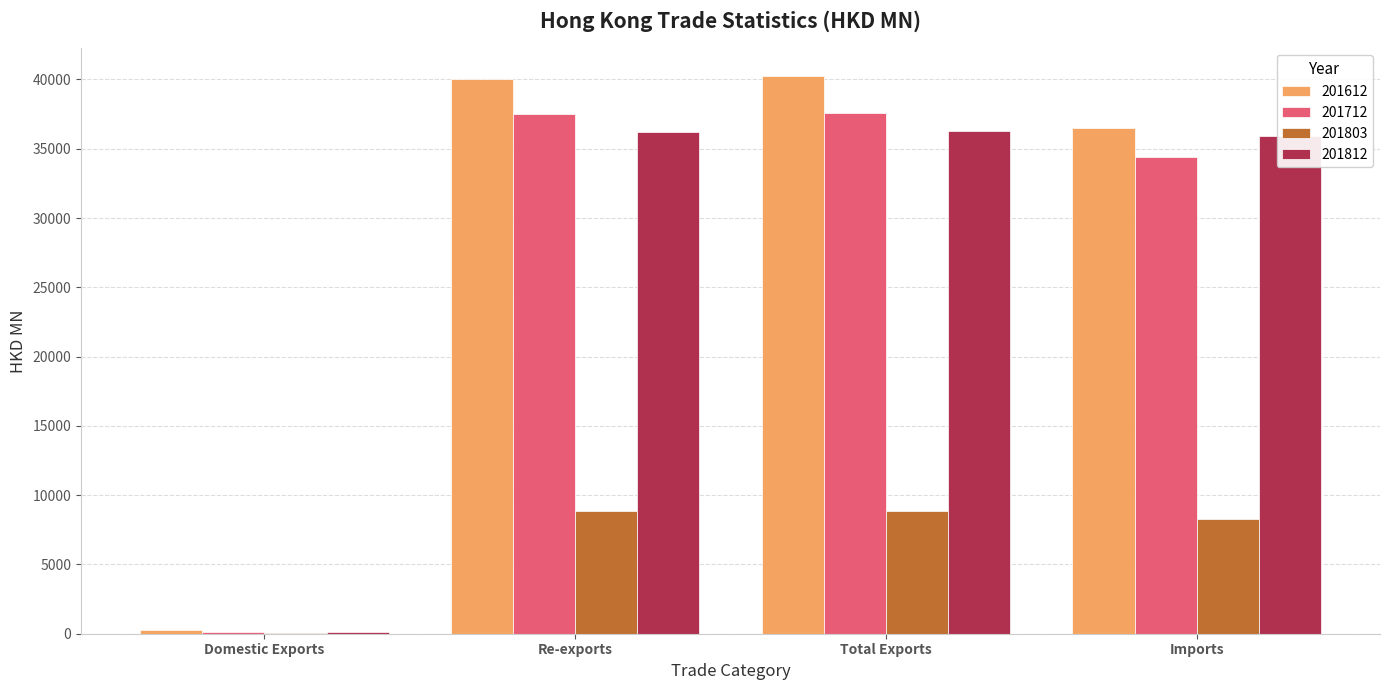

Is the value of 201612 at Imports greater than the value of 201712 at Imports?

Yes